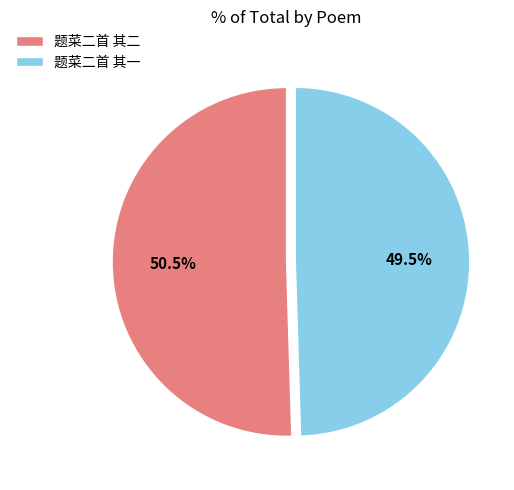

What is the largest slice in the pie chart?

题菜二首 其二